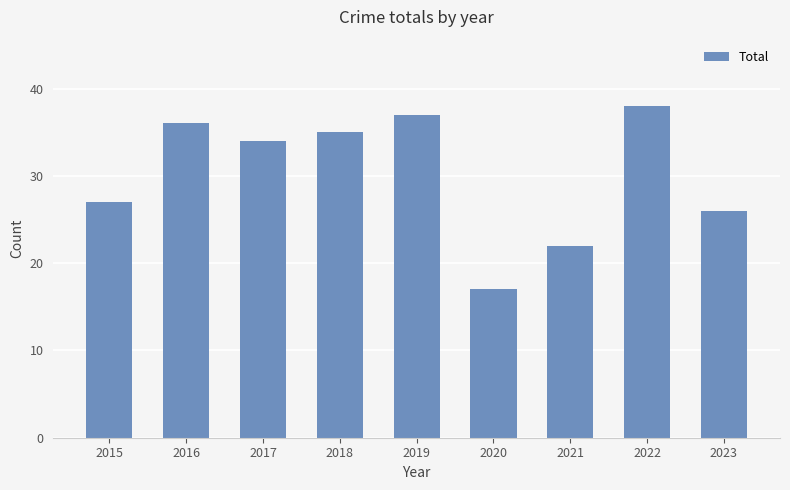

How many data points are less than 34?

4